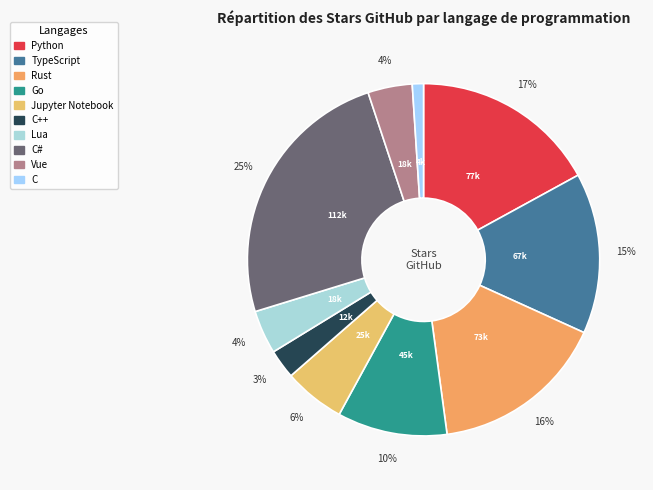

To the nearest percent, what is the average slice percentage?

10%